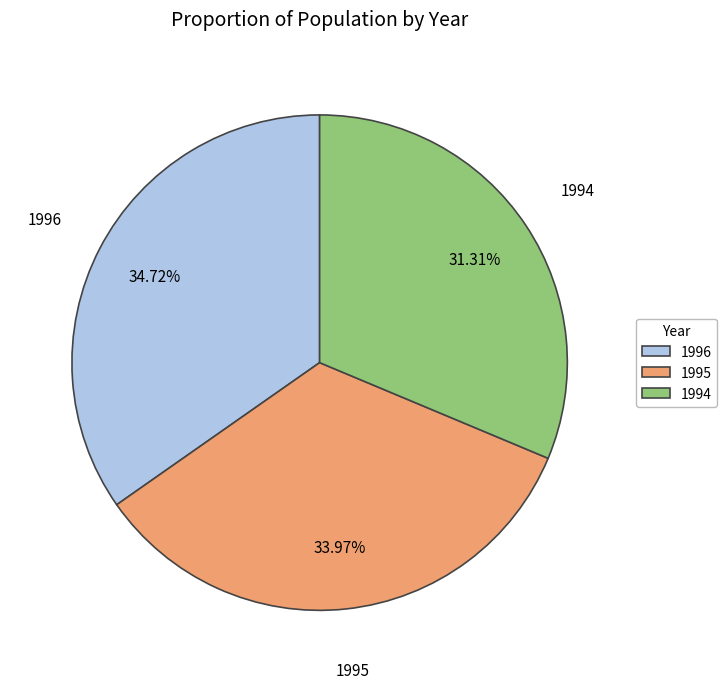

How many slices are in this pie chart?

3